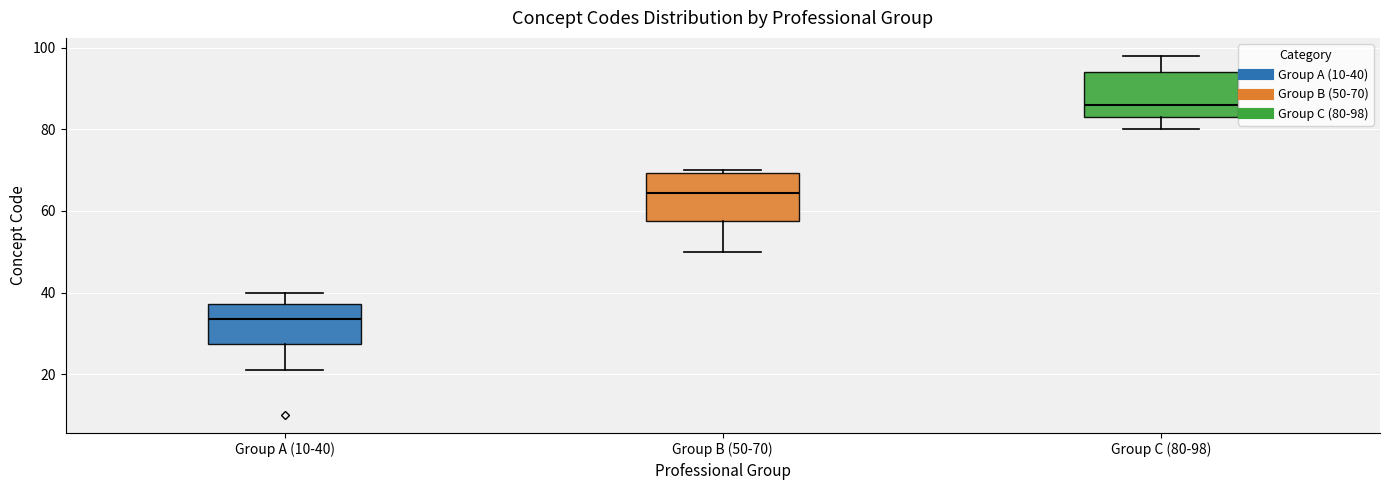

Reading left to right, transcribe this box plot: for each box, give where its median line is, the range the box spans, and where its two whiskers end, as read against the y-axis. The values are not printed on the chart, so give them approximately, as read against the axis.

Group A (10-40): median 34, box 28 to 38, whiskers 22 to 40
Group B (50-70): median 64, box 58 to 70, whiskers 50 to 70 (just above the box's upper edge)
Group C (80-98): median 86, box 84 to 94, whiskers 80 to 98